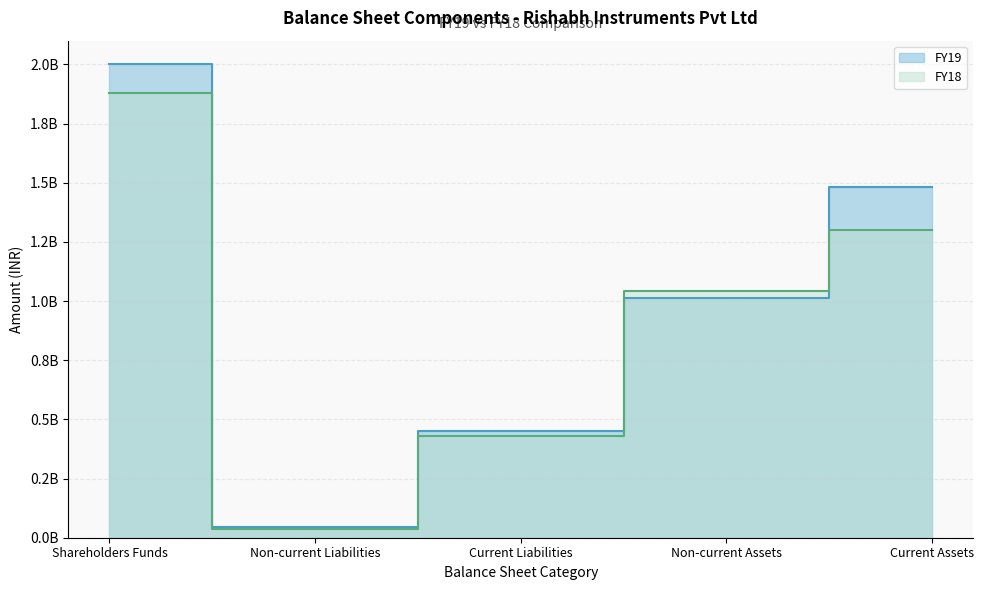

How many lines are shown in the chart?

2